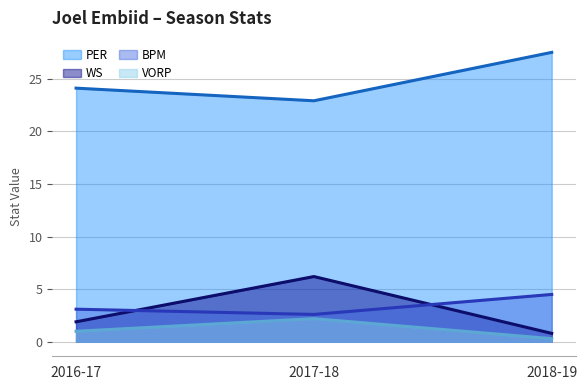

What is the difference between the PER (avg) values at 2018-19 and 2017-18?

4.6